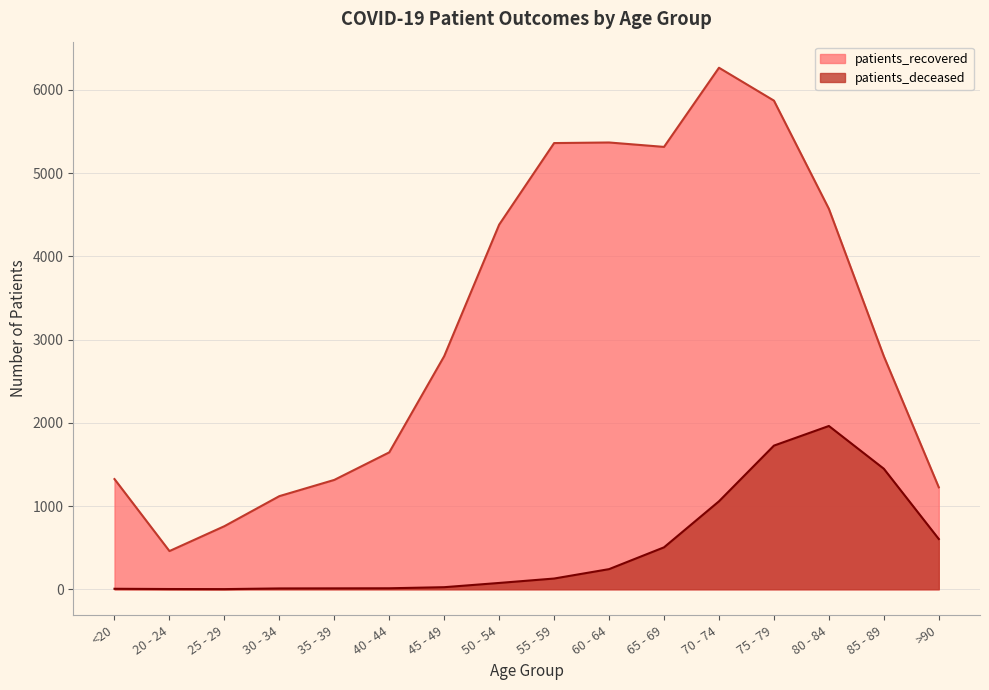

What is the total value across all series at 40 - 44?

1657